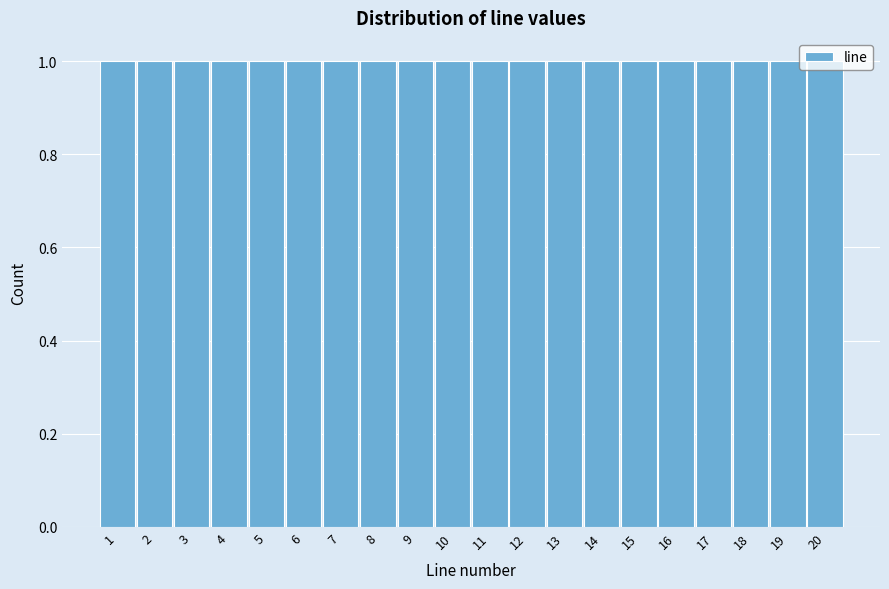

How tall is the bar that spans 2.5 to 3.5 on the x-axis? The values are not printed on the chart, so give them approximately, as read against the axis.

1